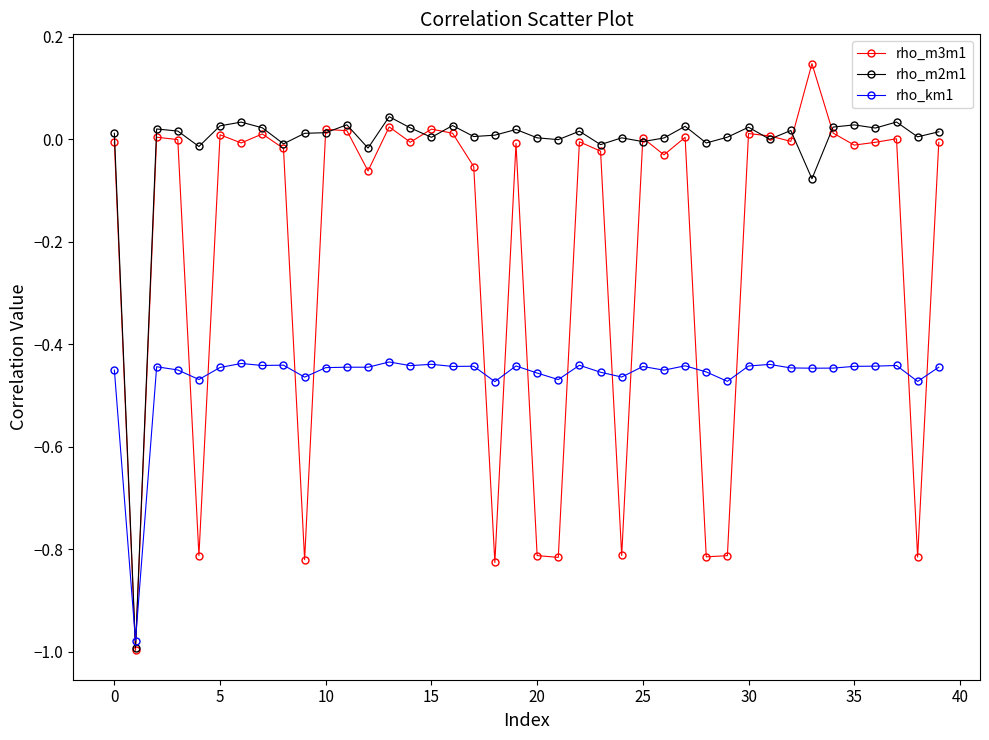

Which series has the largest range (max minus min)?

rho_m3m1